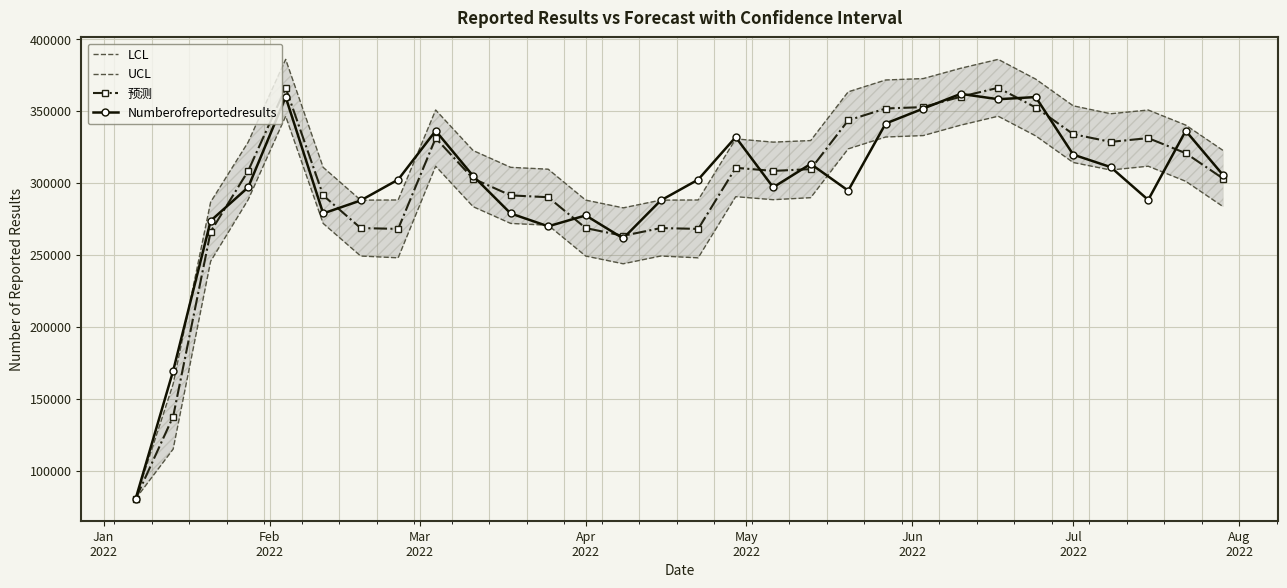

True or false: Numberofreportedresults has more than 2 interior local peaks.

True